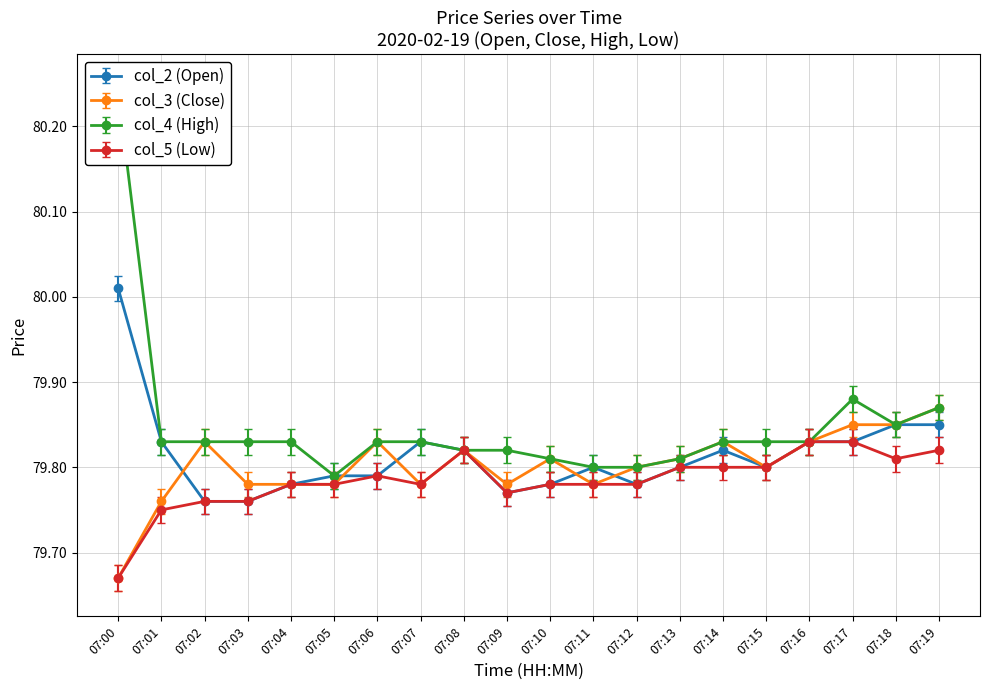

Reading left to right, transcribe all the data shown in this chart.

col_2: 07:00=80.0	07:01=79.8	07:02=79.8	07:03=79.8	07:04=79.8	07:05=79.8	07:06=79.8	07:07=79.8	07:08=79.8	07:09=79.8	07:10=79.8	07:11=79.8	07:12=79.8	07:13=79.8	07:14=79.8	07:15=79.8	07:16=79.8	07:17=79.8	07:18=79.8	07:19=79.8
col_3: 07:00=79.7	07:01=79.8	07:02=79.8	07:03=79.8	07:04=79.8	07:05=79.8	07:06=79.8	07:07=79.8	07:08=79.8	07:09=79.8	07:10=79.8	07:11=79.8	07:12=79.8	07:13=79.8	07:14=79.8	07:15=79.8	07:16=79.8	07:17=79.8	07:18=79.8	07:19=79.9
col_4: 07:00=80.2	07:01=79.8	07:02=79.8	07:03=79.8	07:04=79.8	07:05=79.8	07:06=79.8	07:07=79.8	07:08=79.8	07:09=79.8	07:10=79.8	07:11=79.8	07:12=79.8	07:13=79.8	07:14=79.8	07:15=79.8	07:16=79.8	07:17=79.9	07:18=79.8	07:19=79.9
col_5: 07:00=79.7	07:01=79.8	07:02=79.8	07:03=79.8	07:04=79.8	07:05=79.8	07:06=79.8	07:07=79.8	07:08=79.8	07:09=79.8	07:10=79.8	07:11=79.8	07:12=79.8	07:13=79.8	07:14=79.8	07:15=79.8	07:16=79.8	07:17=79.8	07:18=79.8	07:19=79.8